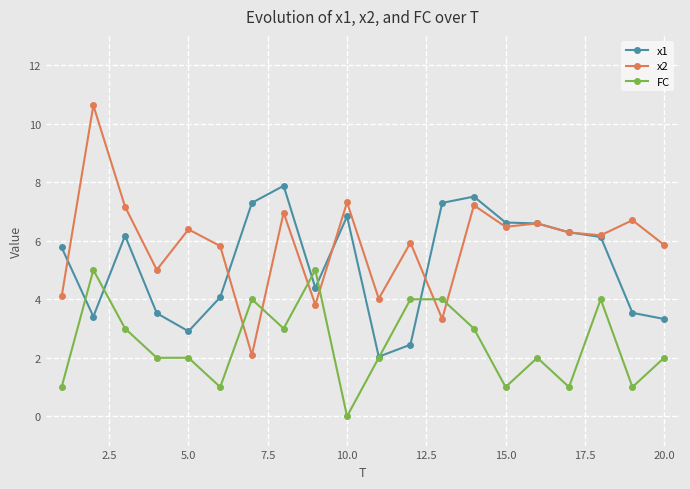

What is the value of the FC point at the 11th from the left?

2.0